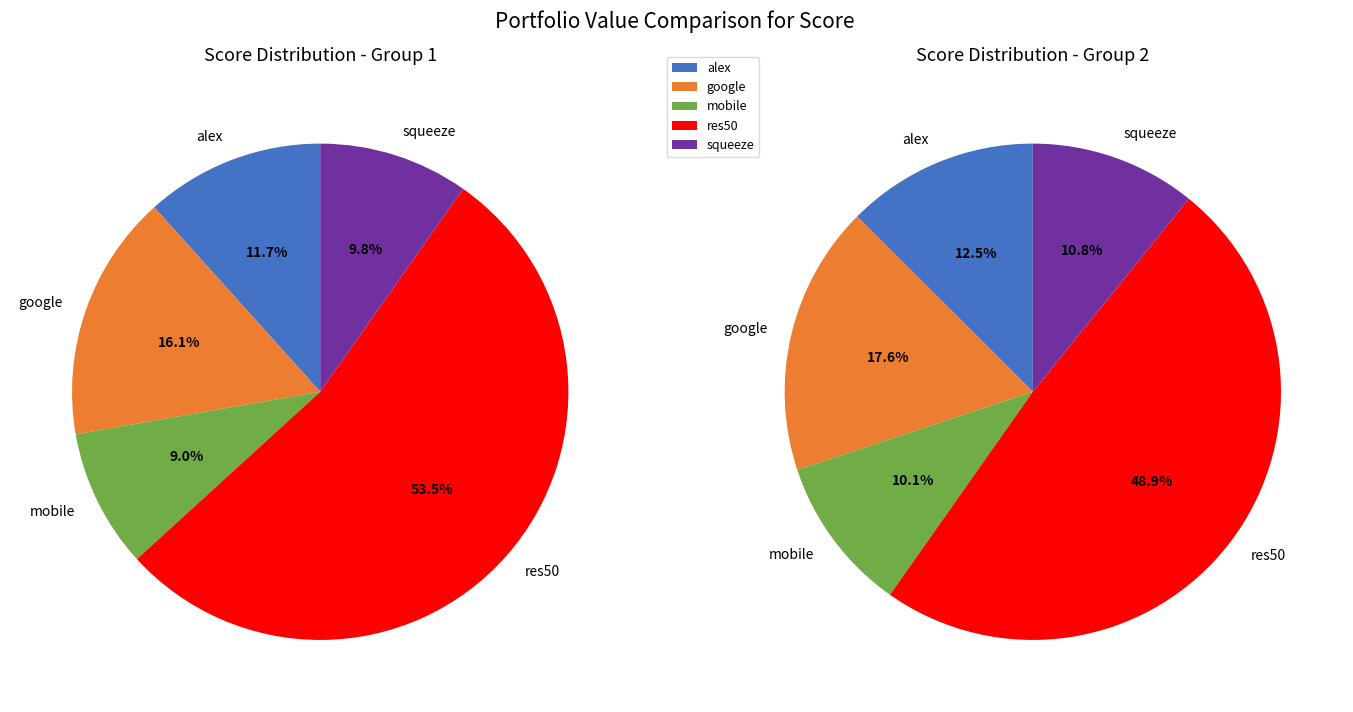

Do squeeze and mobile together represent more than half of the pie?

No